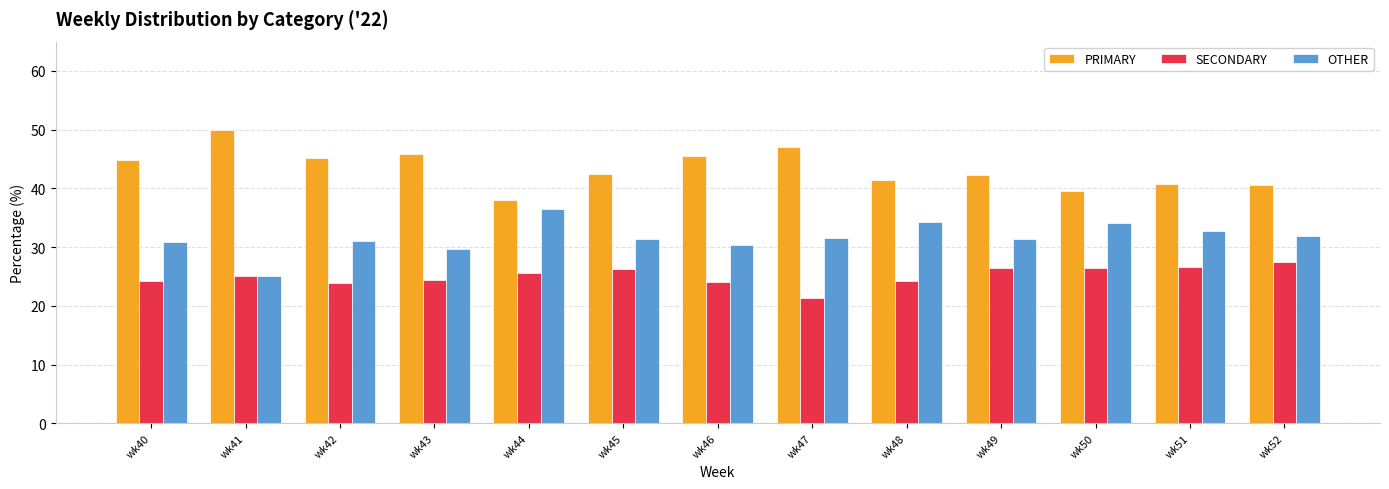

List the series in order of their overall mean, lowest first.

SECONDARY, OTHER, PRIMARY